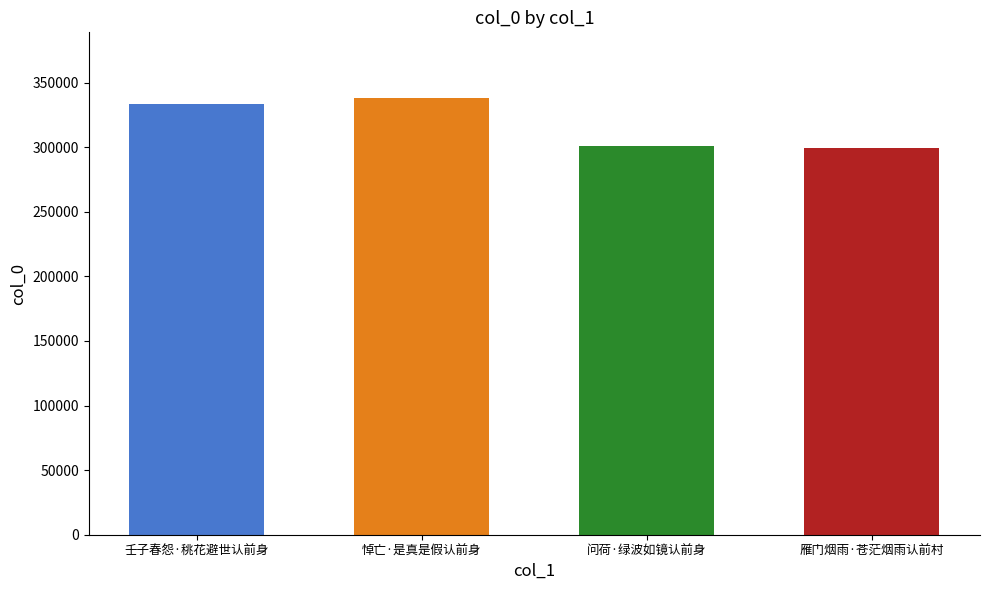

The value at 壬子春怨·䄻花避世认前身 is 586132. True or false?

False